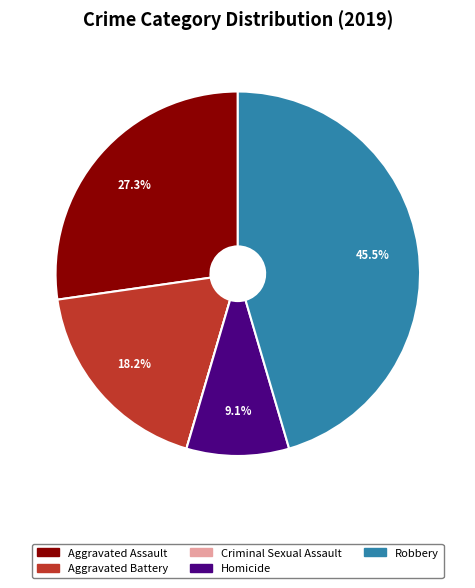

Is it true that Aggravated Battery is 28% of the pie?

False